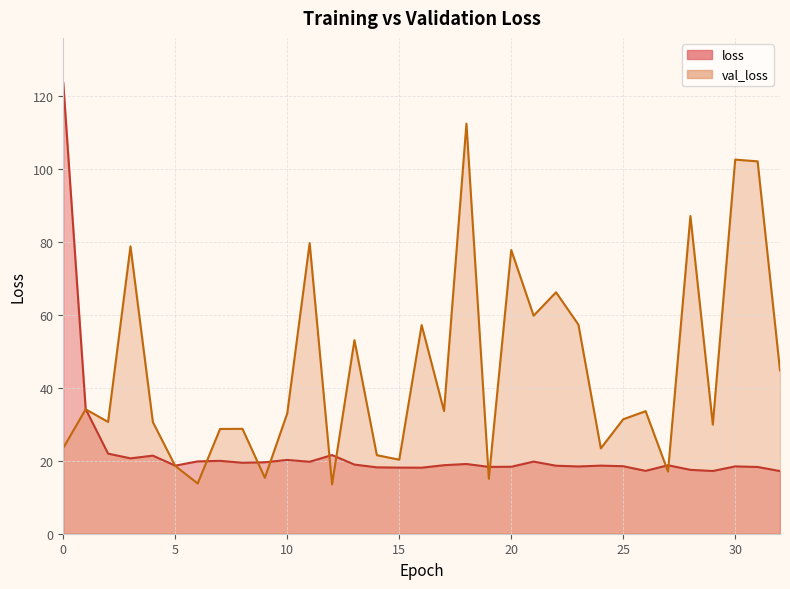

What is the difference between the second highest and minimum values in the val_loss series?

89.0